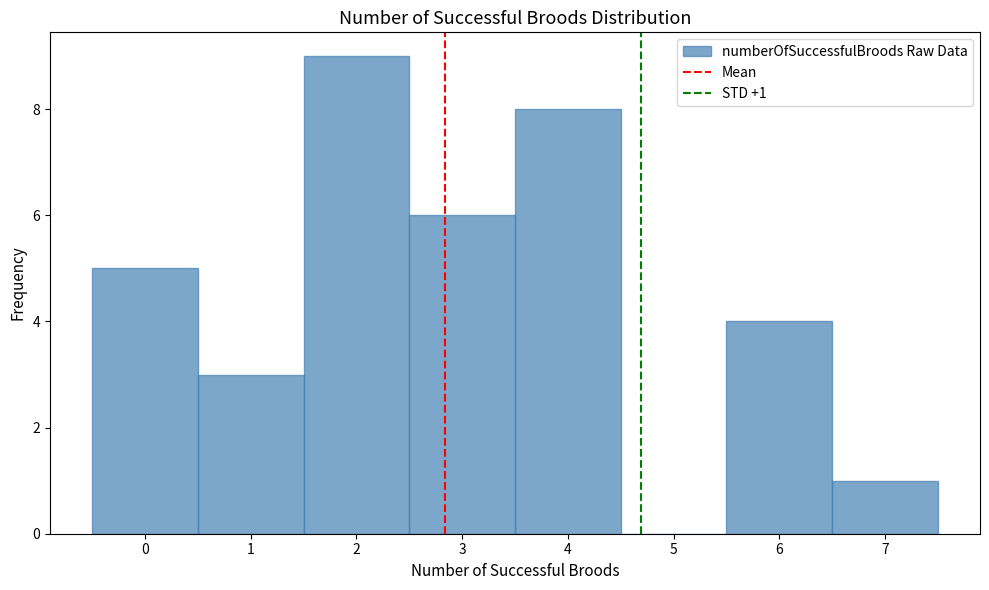

Over which range of the x-axis is the bar tallest?

1.5 to 2.5